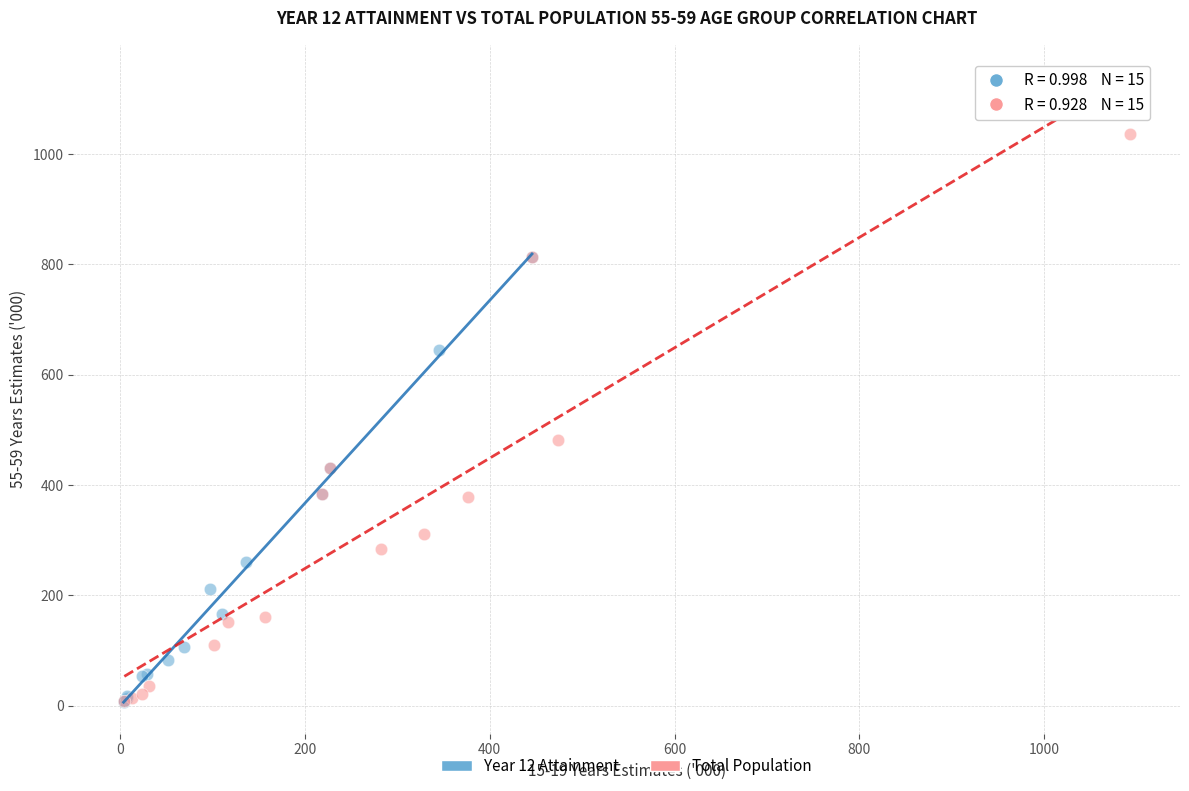

Which series has the largest Y range (max minus min)?

Total Population